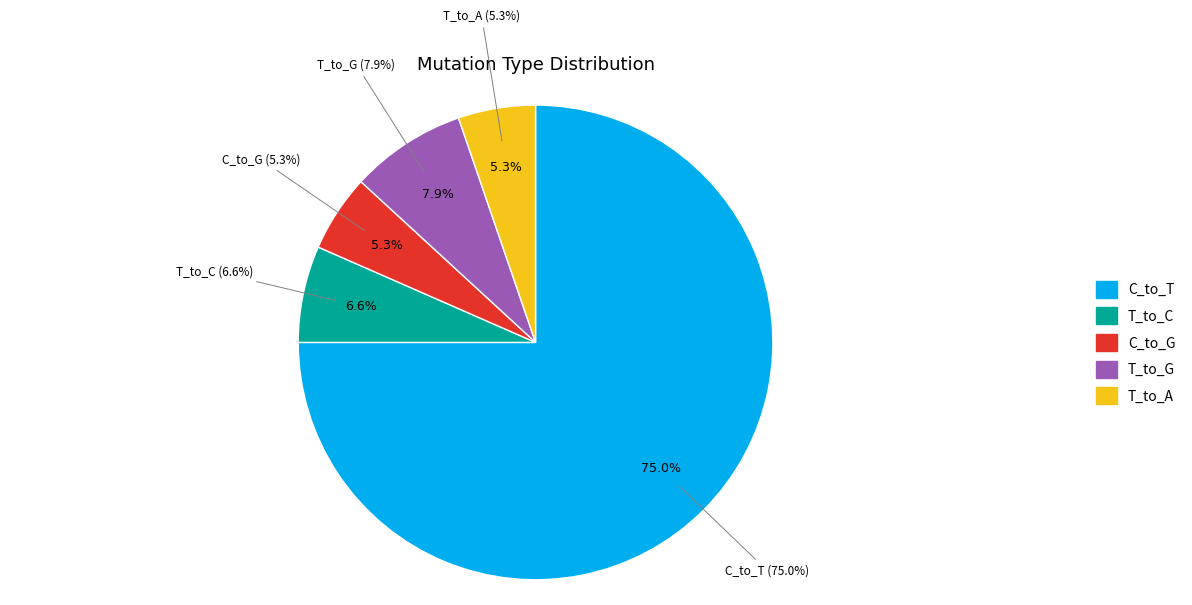

Which slice represents more than half of the pie?

C_to_T